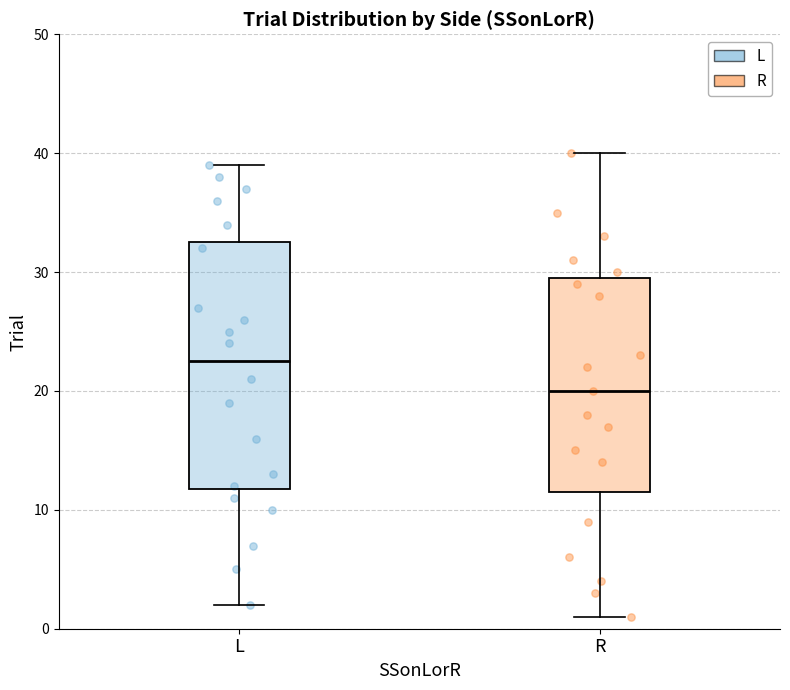

Reading left to right, transcribe this box plot: for each box, give where its median line is, the range the box spans, and where its two whiskers end, as read against the y-axis. The values are not printed on the chart, so give them approximately, as read against the axis.

L: median 23, box 12 to 33, whiskers 2 to 39
R: median 20, box 12 to 30, whiskers 1 to 40